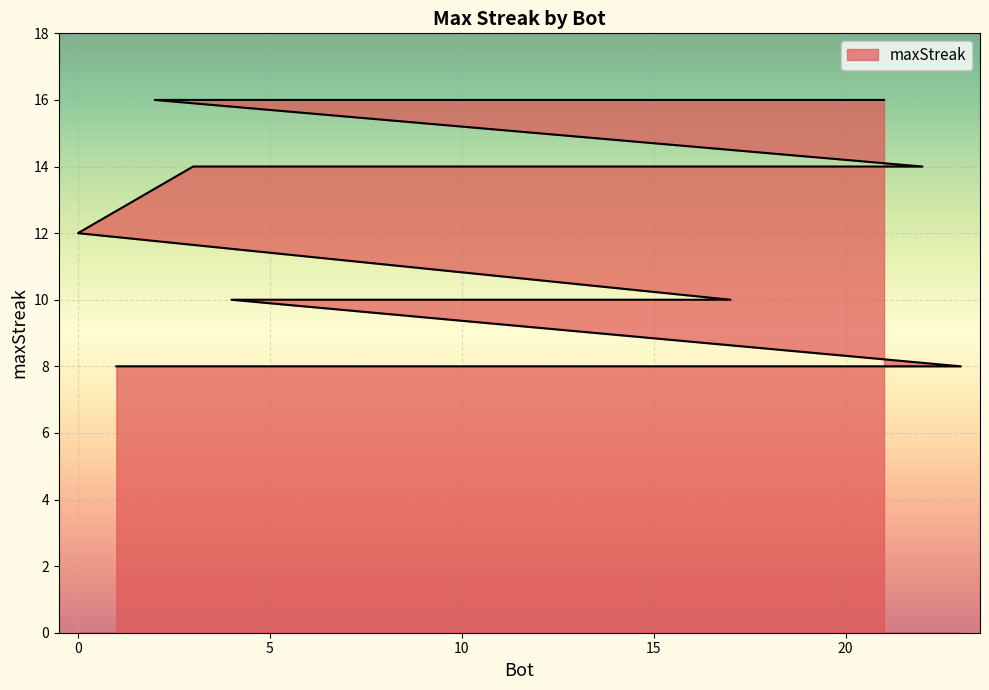

How many lines are shown in the chart?

1